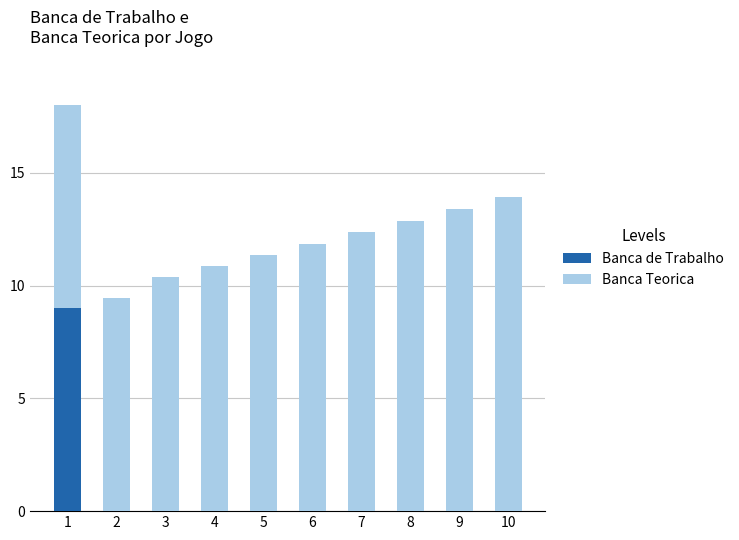

Is it true that Banca de Trabalho equals -3.3 at 4?

False